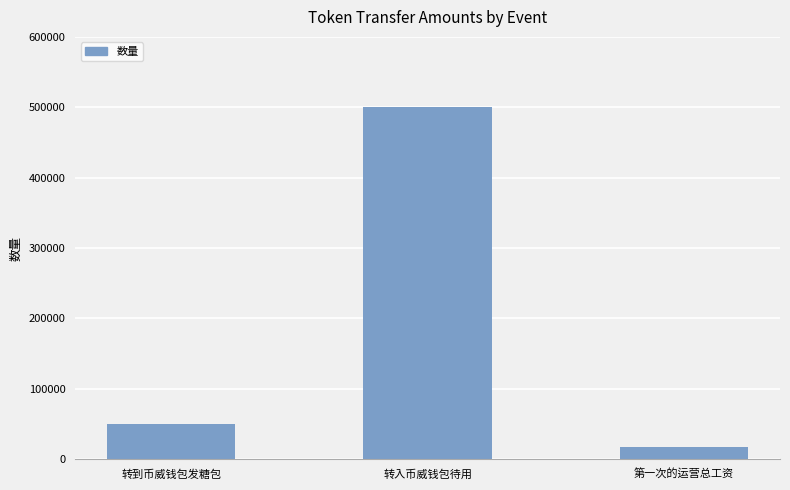

True or false: the data shows 500000 at 转入币威钱包待用.

True